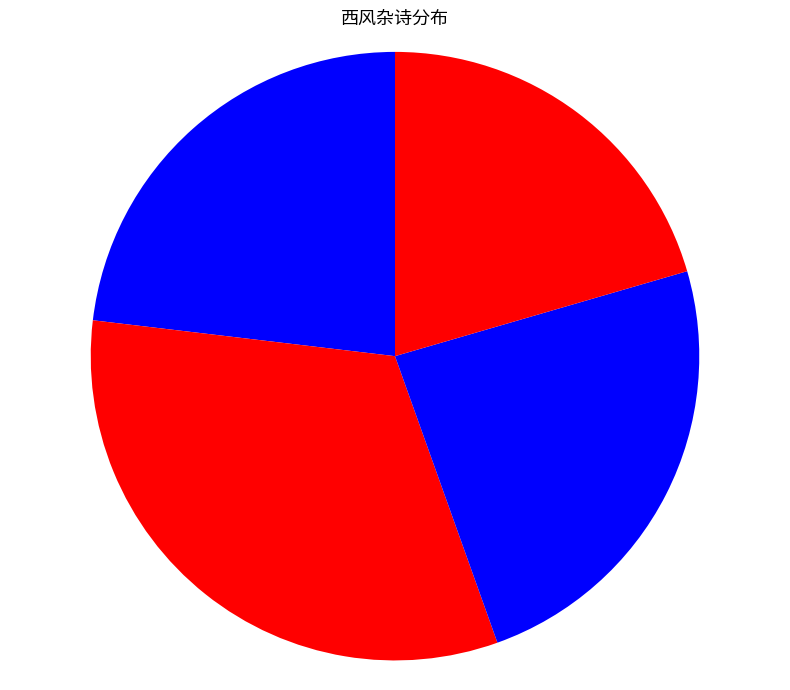

How many segments does this pie chart have?

4